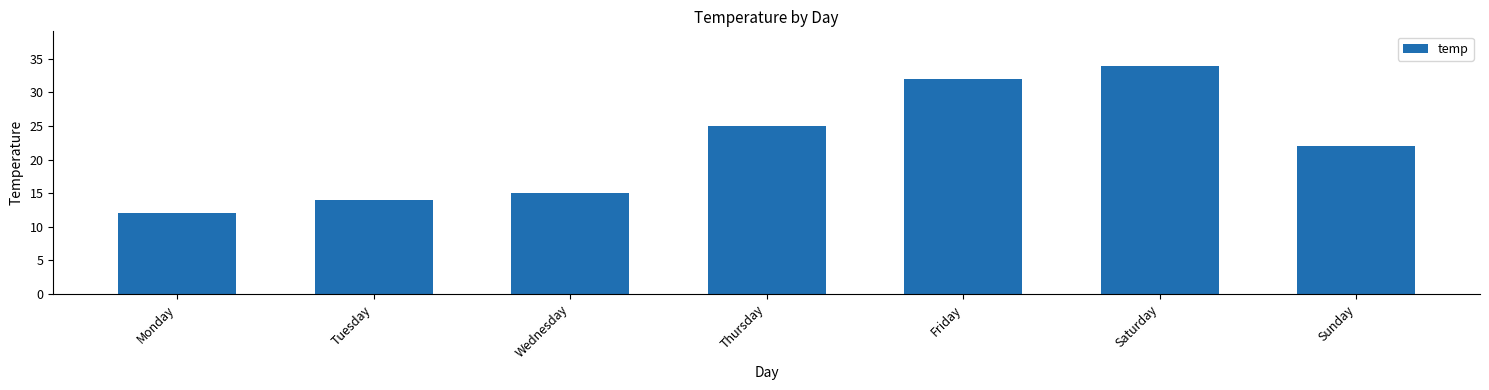

At which label is the value closest to 23?

Sunday